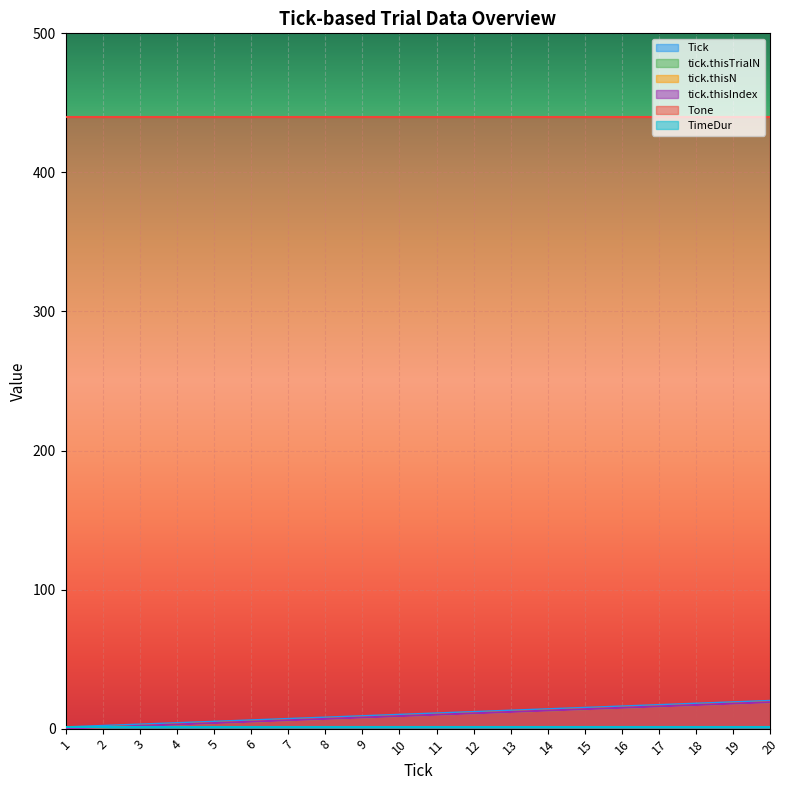

Which series has the widest spread of values?

Tick